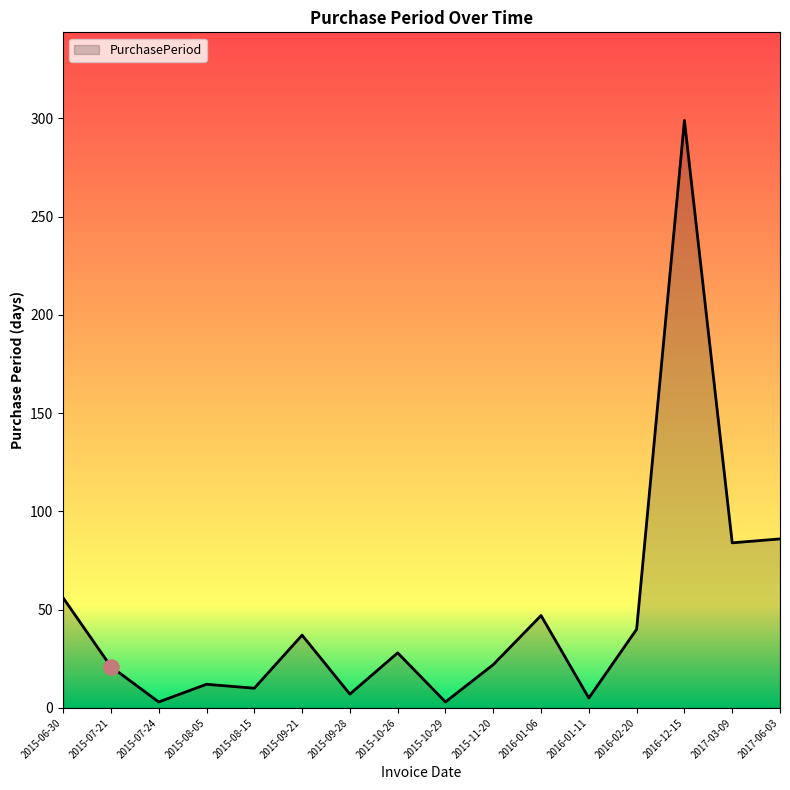

What is the change in value from 2015-10-29 to 2016-12-15?

+296